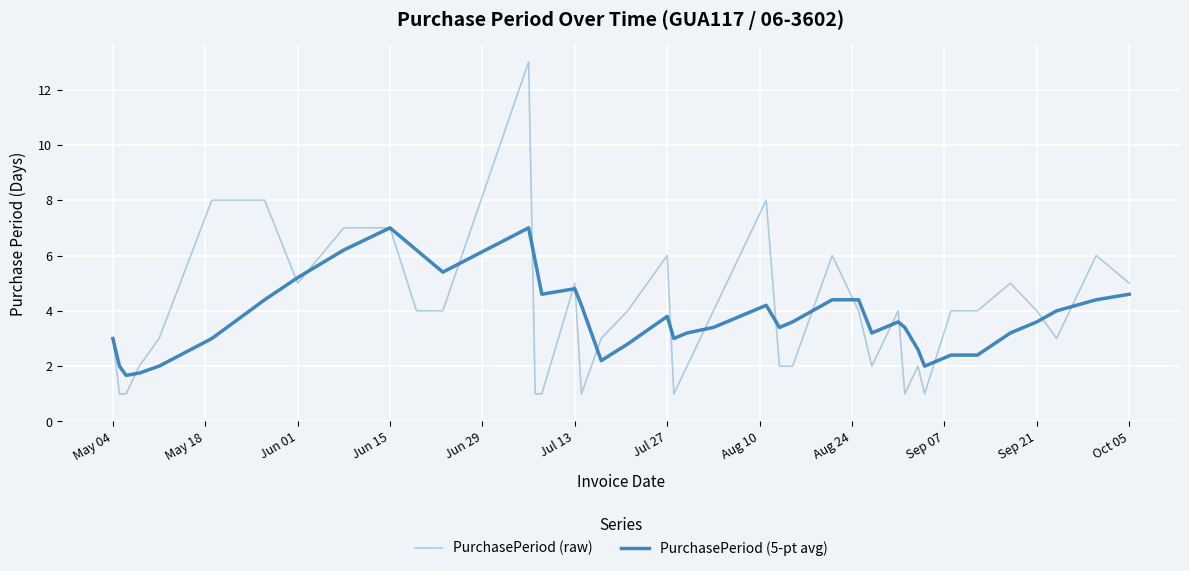

True or false: PurchasePeriod (5-pt avg) and PurchasePeriod (raw) intersect in this chart.

True